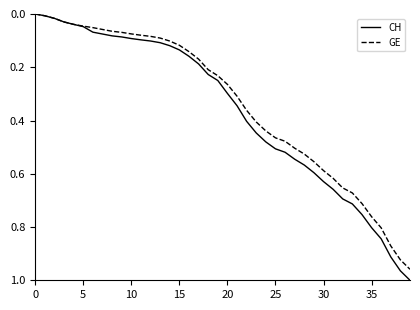

List the series in order of their peak value, highest first.

CH, GE